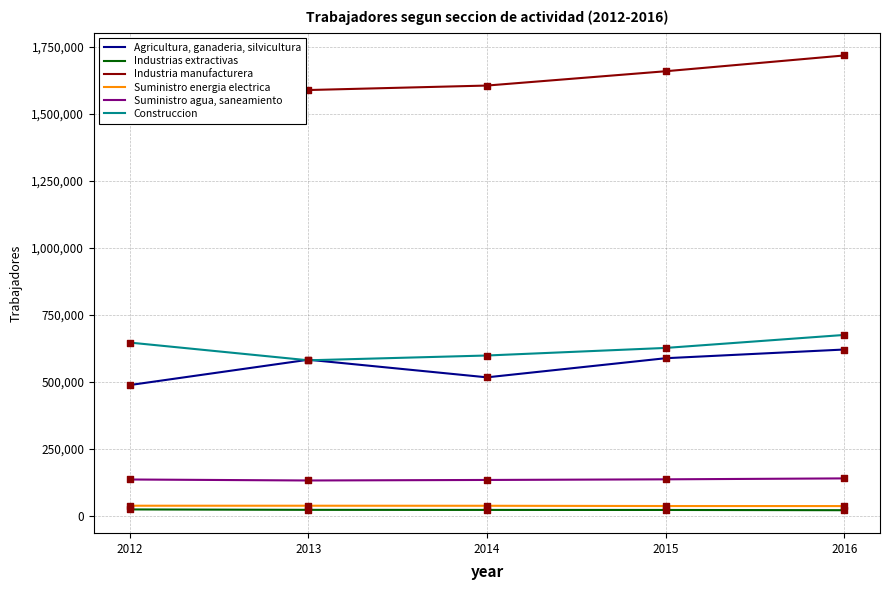

At how many categories does at least one series exceed 1215374?

5